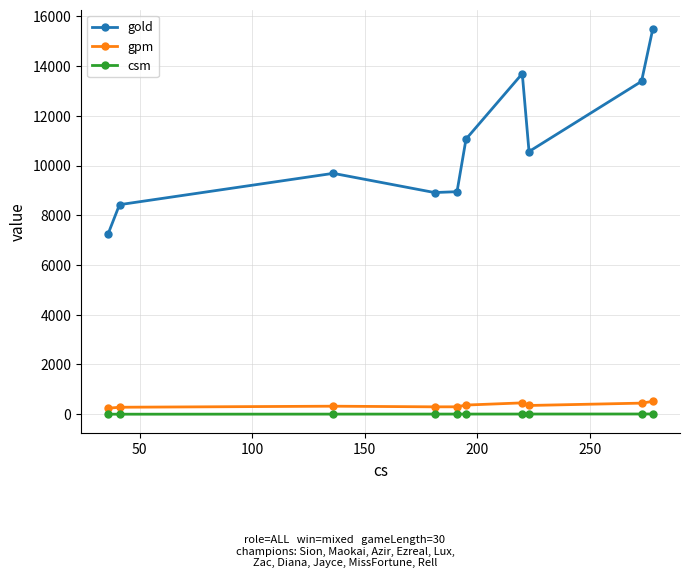

True or false: csm and gpm cross at least once.

False